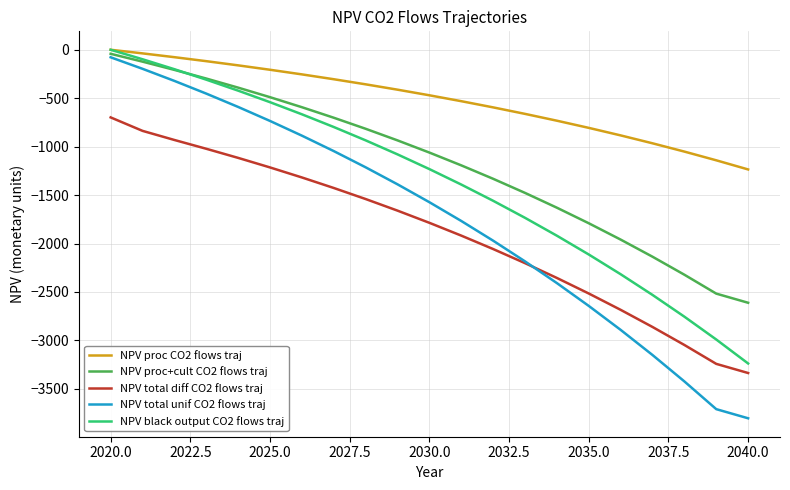

What is the difference between the maximum and second lowest values in the NPV total unif CO2 flows traj series?

3631.8